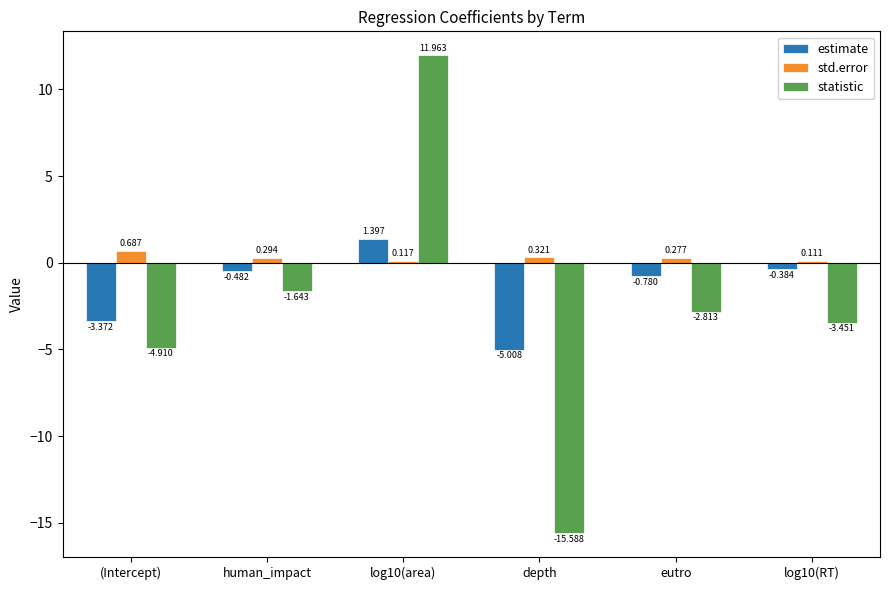

At which label is estimate closest to -1?

eutro